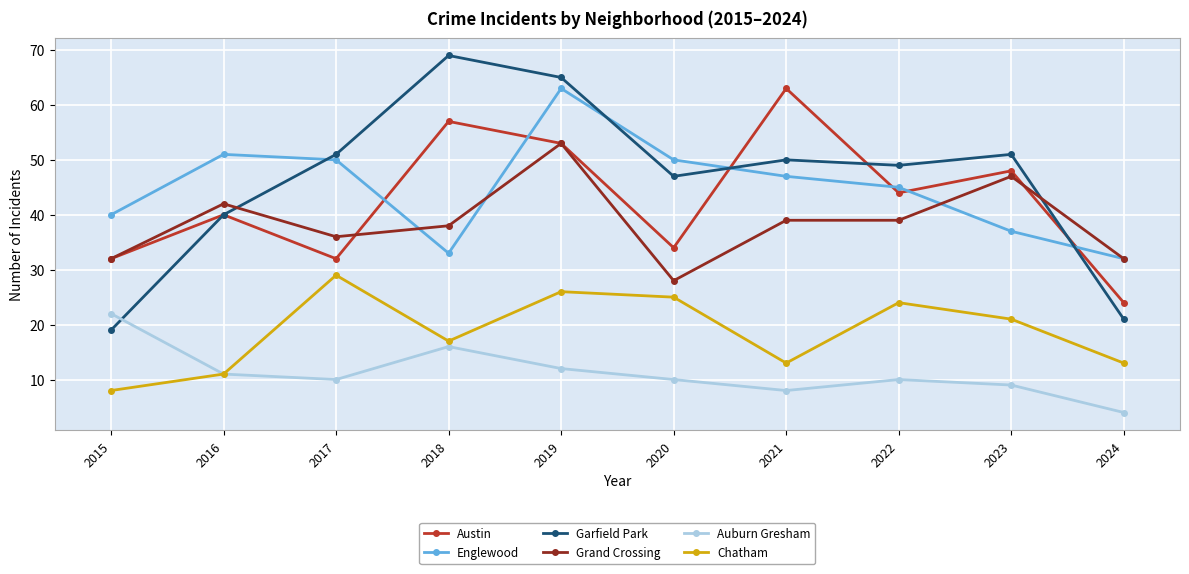

Read the Grand Crossing value at 2020, to the nearest 10.

30